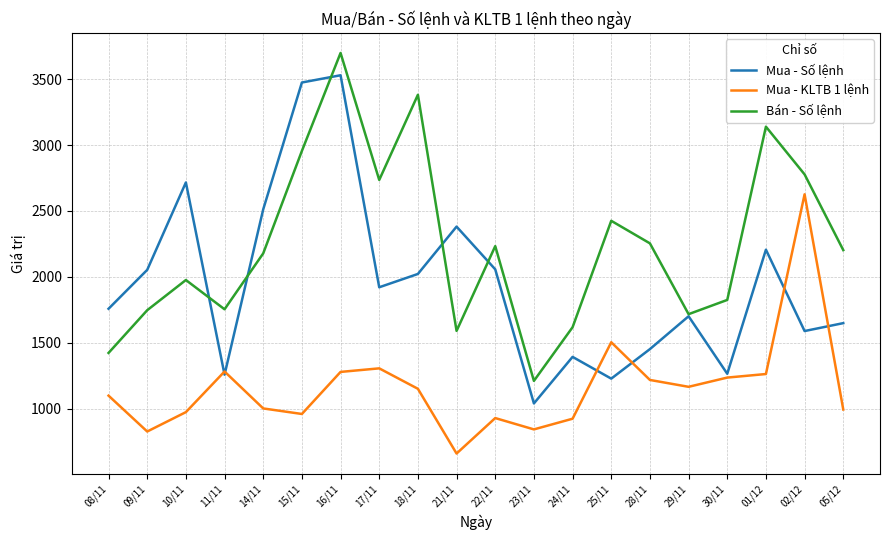

Is the value of Mua - Số lệnh at 02/12 greater than the value of Mua - KLTB 1 lệnh at 09/11?

Yes